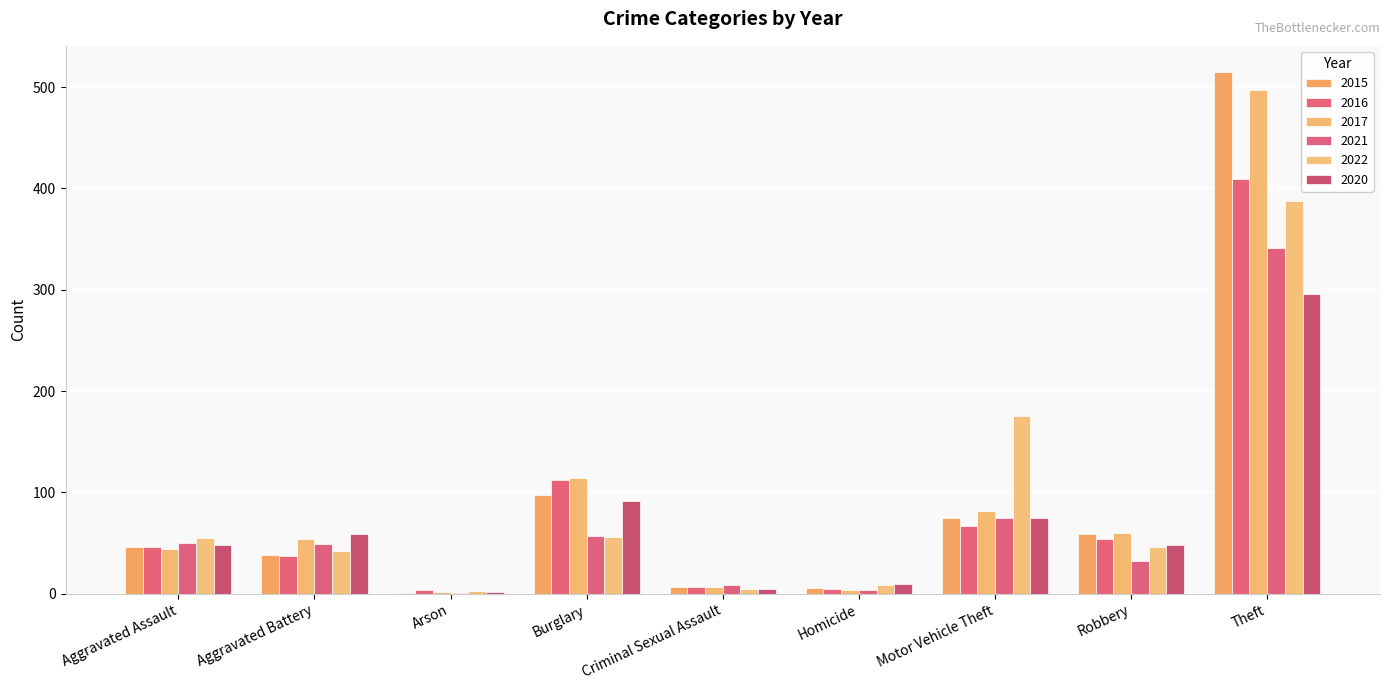

Reading right to left, transcribe all the data shown in this chart.

2015: Theft=515	Robbery=59	Motor Vehicle Theft=75	Homicide=6	Criminal Sexual Assault=7	Burglary=98	Arson=1	Aggravated Battery=38	Aggravated Assault=46
2016: Theft=409	Robbery=54	Motor Vehicle Theft=67	Homicide=5	Criminal Sexual Assault=7	Burglary=112	Arson=4	Aggravated Battery=37	Aggravated Assault=46
2017: Theft=497	Robbery=60	Motor Vehicle Theft=82	Homicide=4	Criminal Sexual Assault=7	Burglary=114	Arson=2	Aggravated Battery=54	Aggravated Assault=44
2021: Theft=341	Robbery=32	Motor Vehicle Theft=75	Homicide=4	Criminal Sexual Assault=9	Burglary=57	Arson=1	Aggravated Battery=49	Aggravated Assault=50
2022: Theft=388	Robbery=46	Motor Vehicle Theft=175	Homicide=9	Criminal Sexual Assault=5	Burglary=56	Arson=3	Aggravated Battery=42	Aggravated Assault=55
2020: Theft=296	Robbery=48	Motor Vehicle Theft=75	Homicide=10	Criminal Sexual Assault=5	Burglary=92	Arson=2	Aggravated Battery=59	Aggravated Assault=48